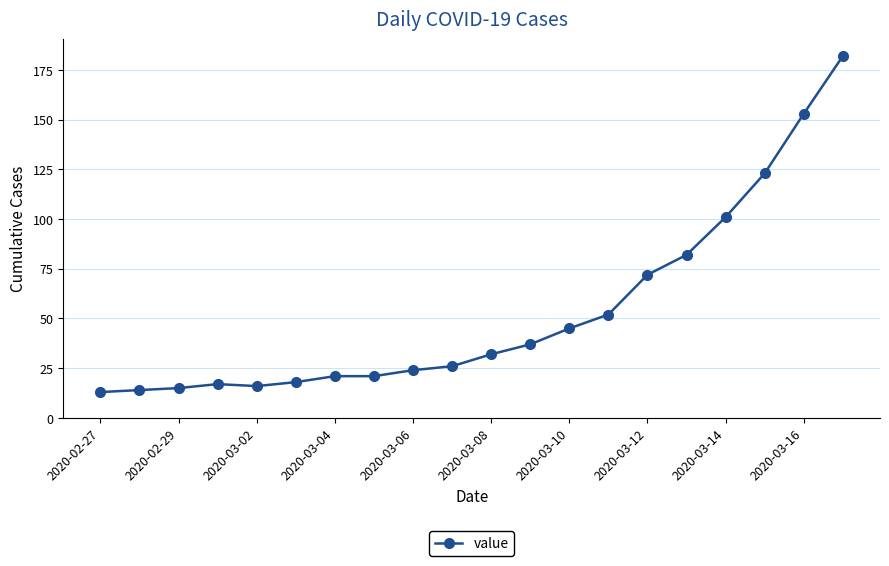

What is the greatest value displayed?

182